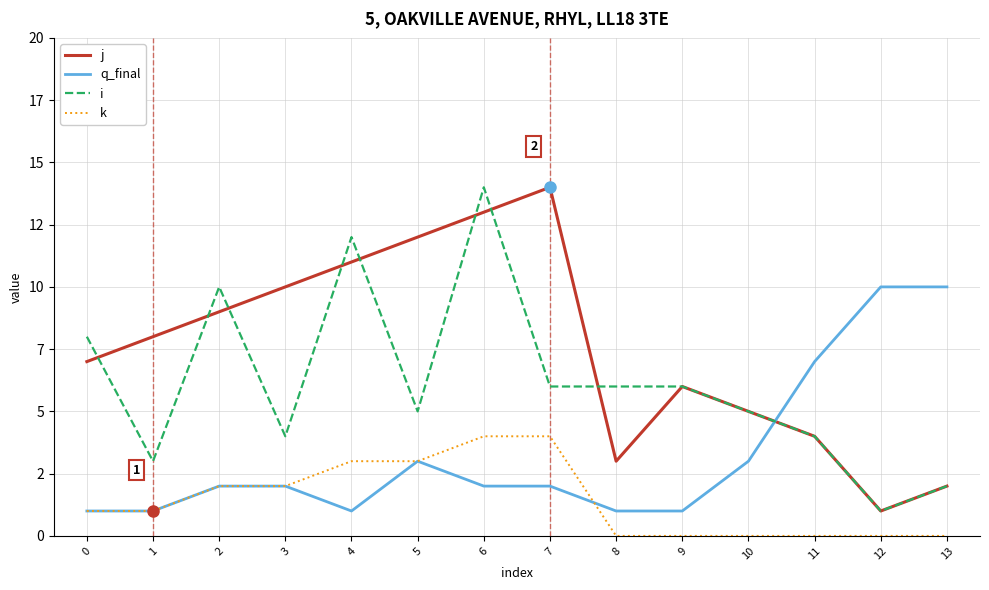

What are all the series names shown in the legend?

j, q_final, i, k